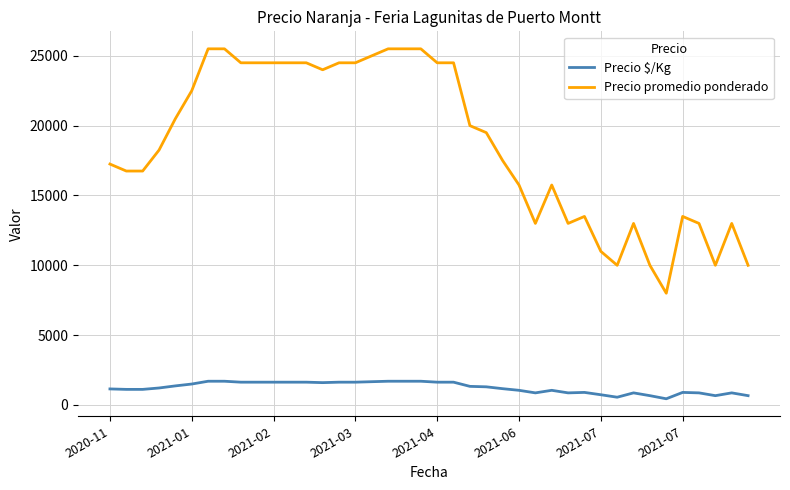

How many lines are shown in the chart?

2